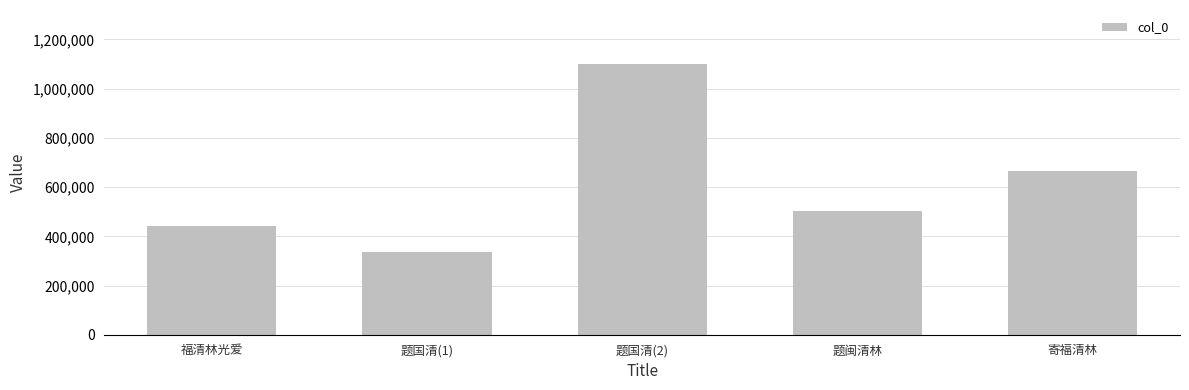

True or false: the data shows 1099748 at 题国清(2).

True